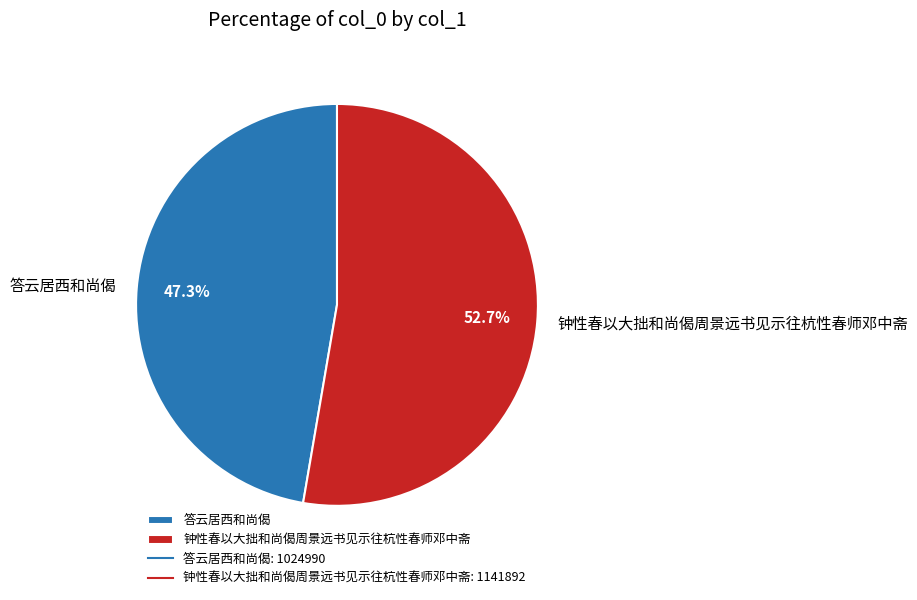

To the nearest percent, what is the average slice percentage?

50%